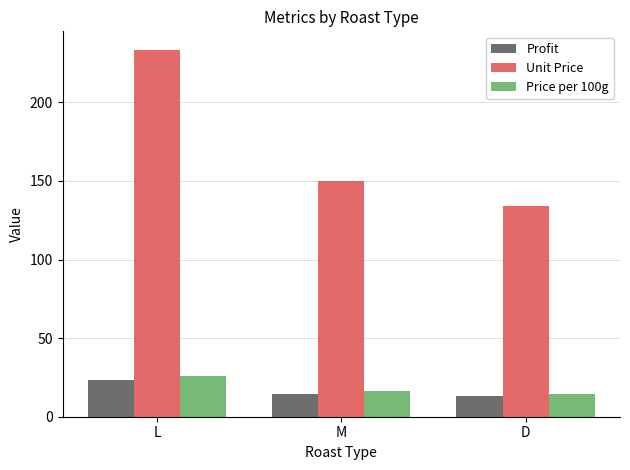

What is the label of the 2nd bar from the right?

M